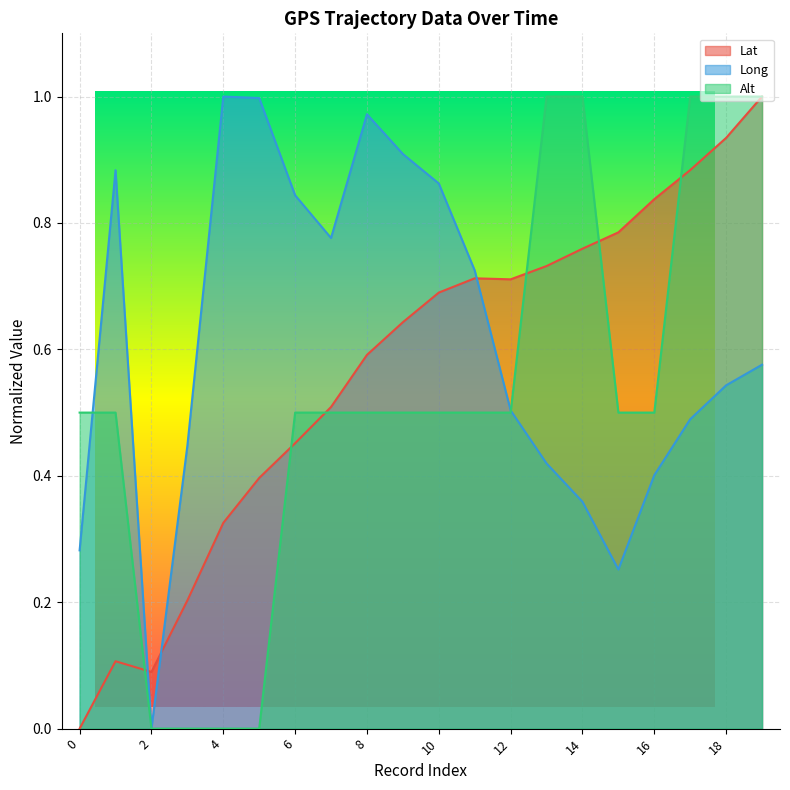

What is the sum of all Long values?

12.2